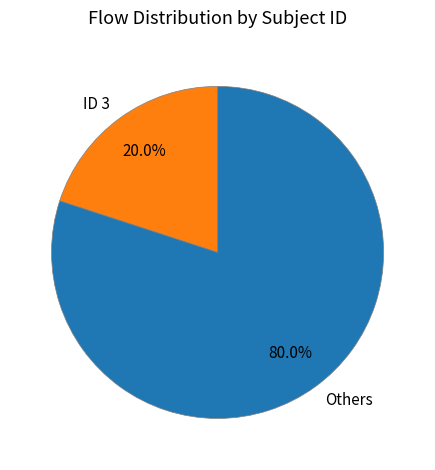

Rank the categories by value from highest to lowest.

Others, ID 3